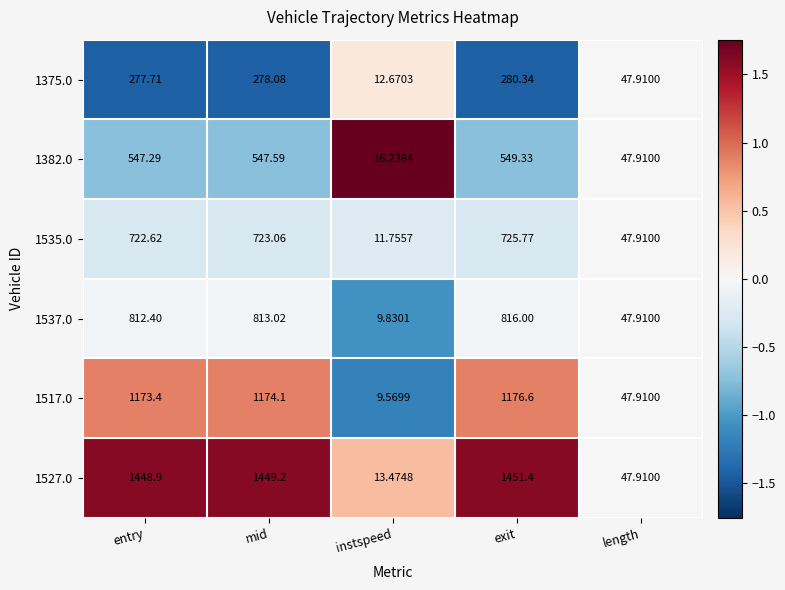

Which category has the lowest value in the 1375.0 series?

instspeed